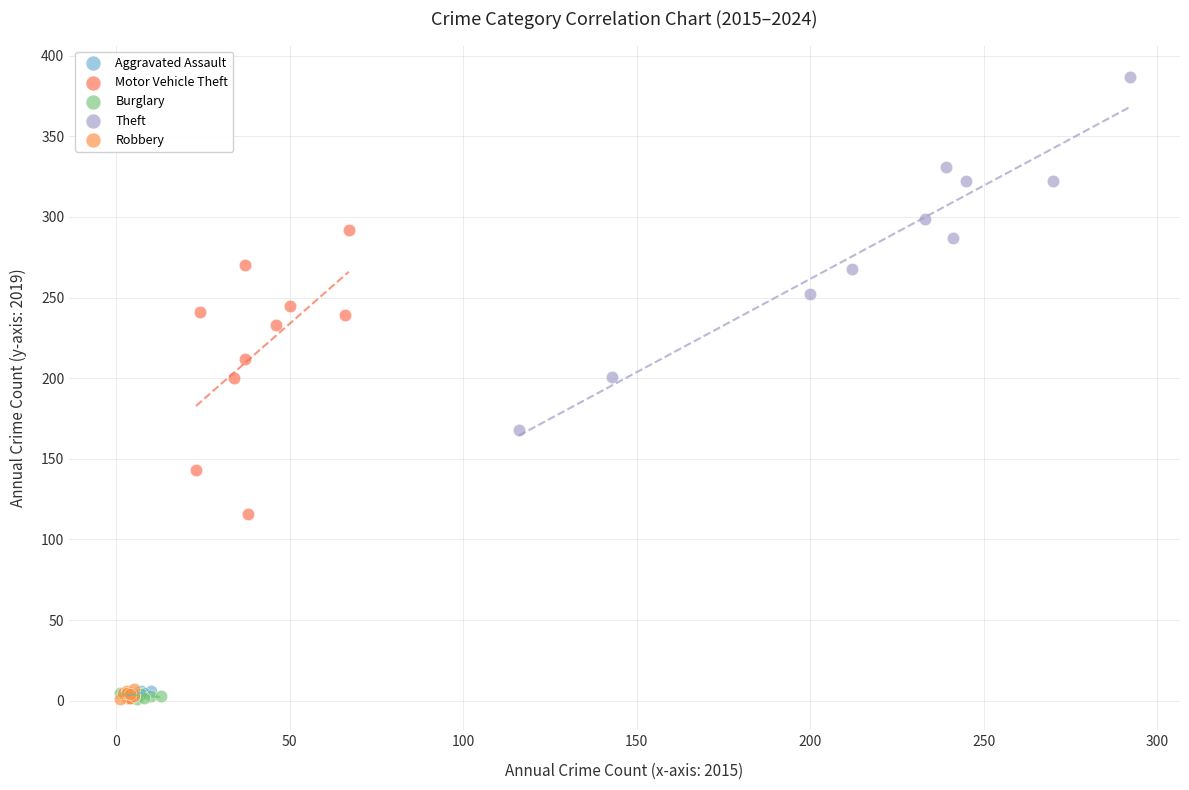

Which series contains the highest Y value?

Theft